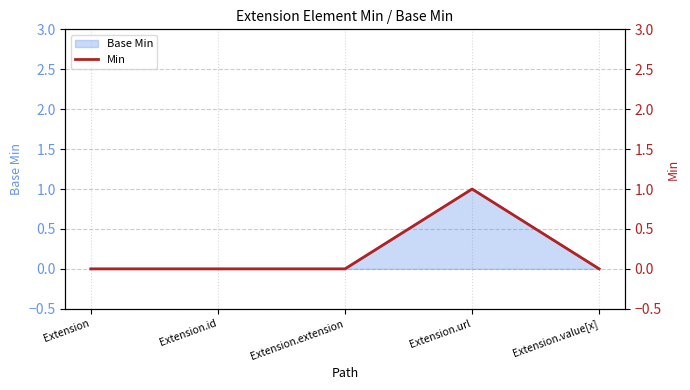

The value at Extension is 0. True or false?

True